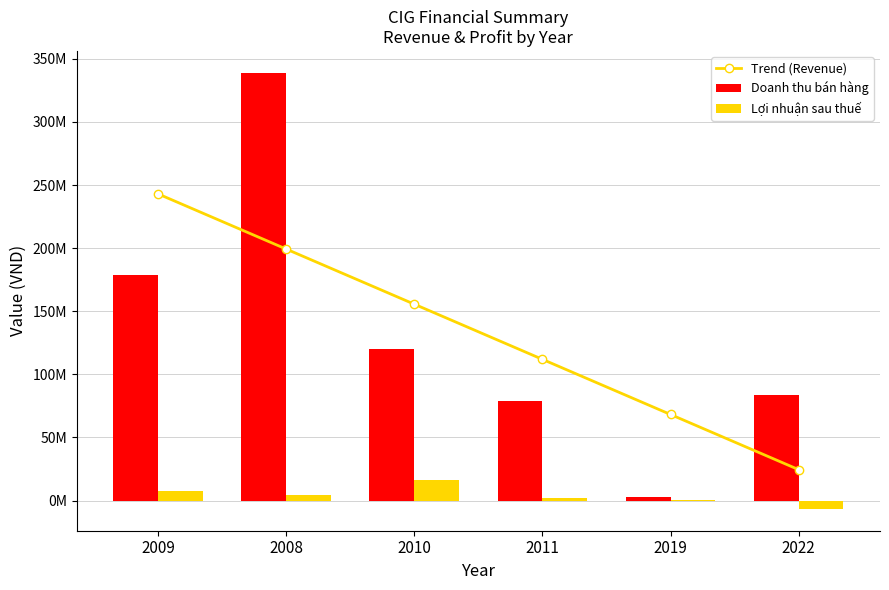

List the labels in order of Trend (Revenue) value, smallest first.

2022, 2019, 2011, 2010, 2008, 2009